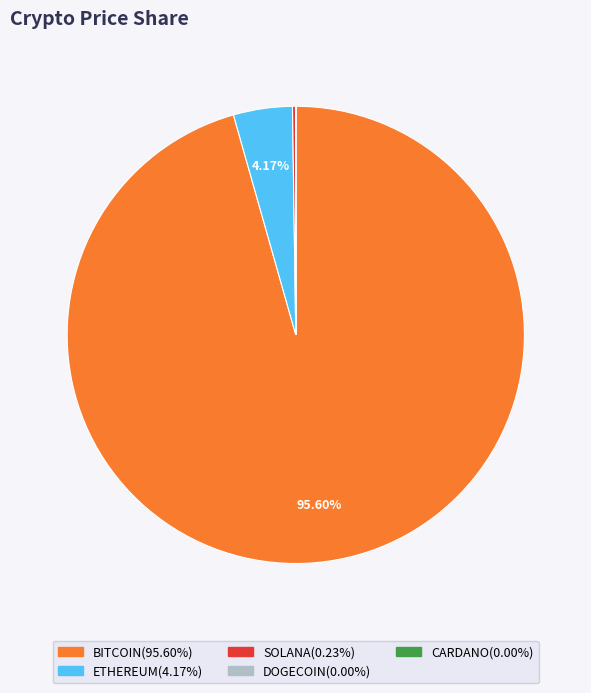

What is the largest slice in the pie chart?

BITCOIN